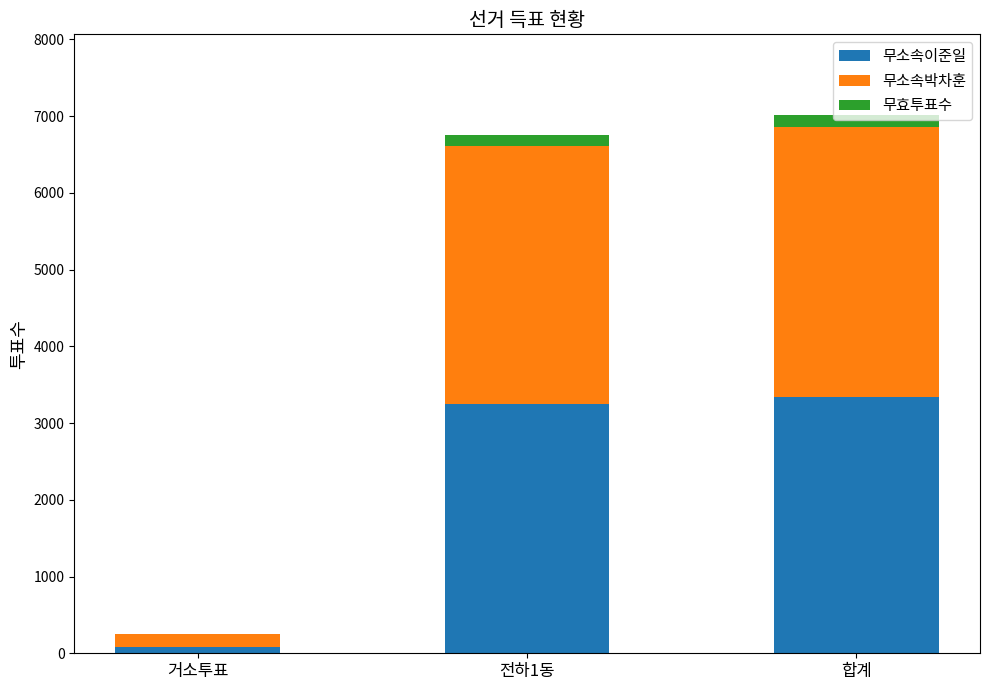

What are all the series names shown in the legend?

무소속이준일, 무소속박차훈, 무효투표수